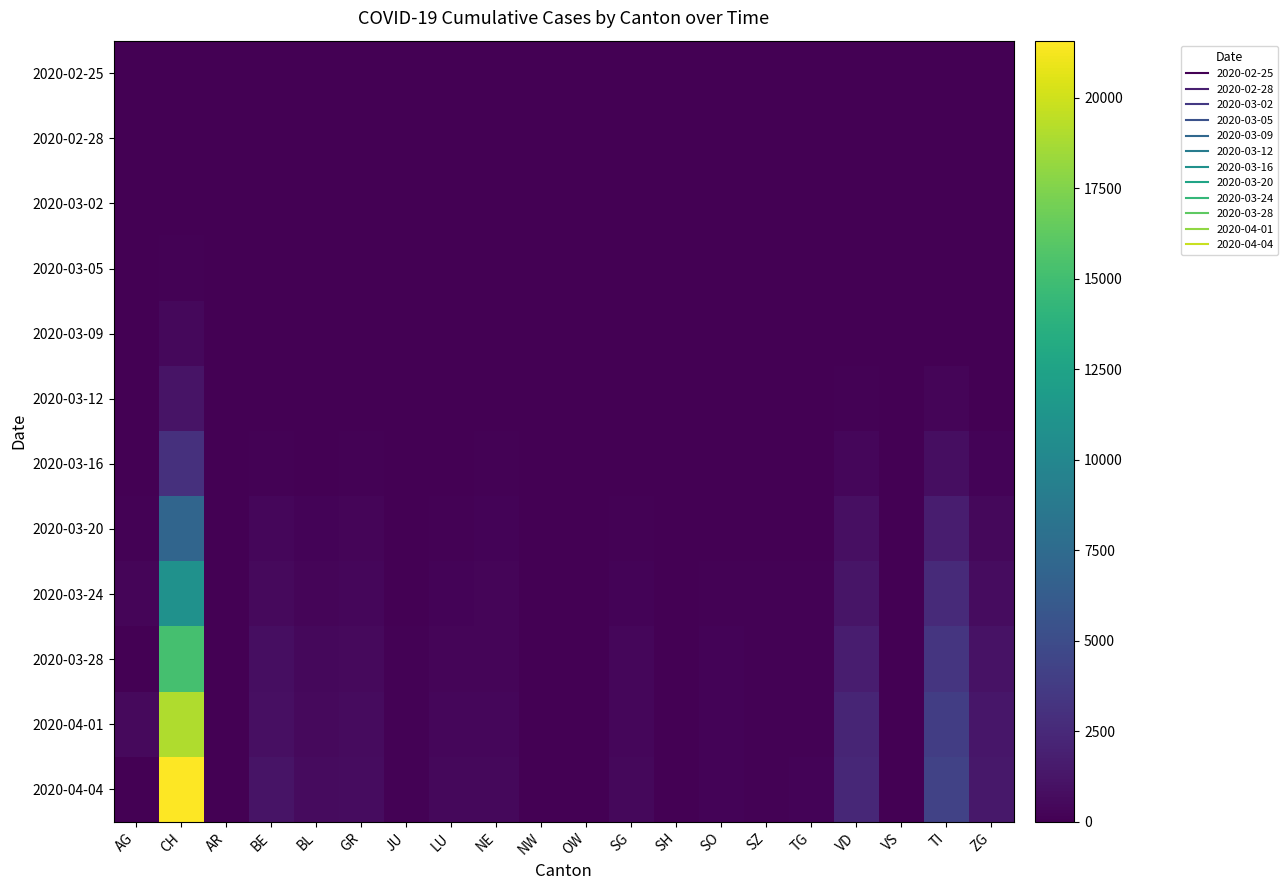

At which category is the sum across all series the highest?

CH